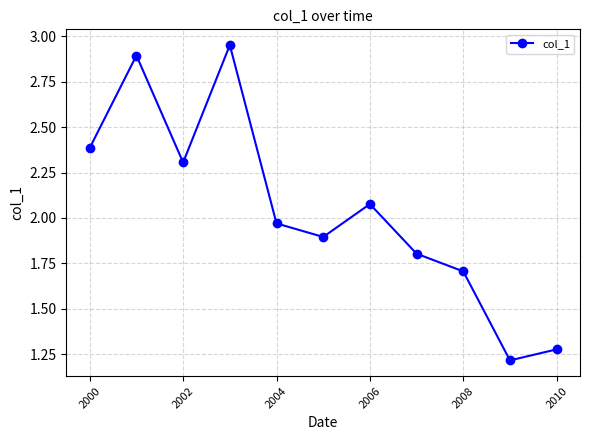

What is the difference between the second highest and minimum values?

1.7